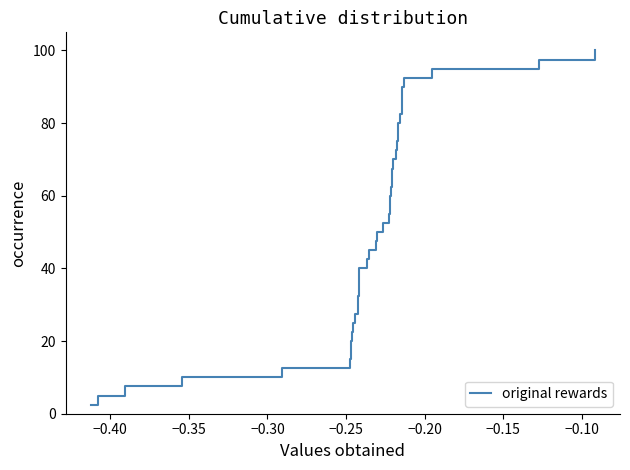

What is the greatest value displayed?

100.0